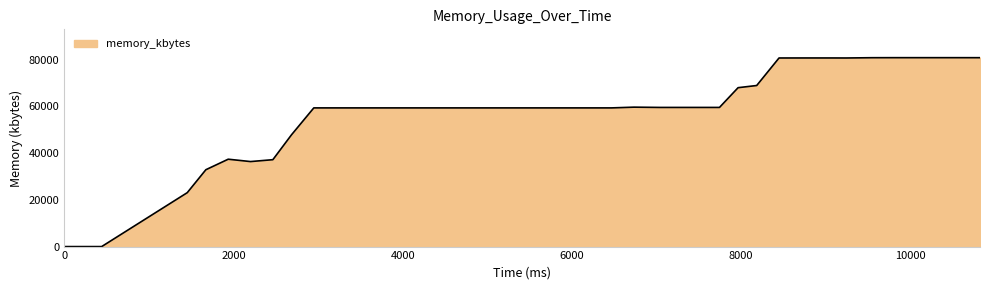

What is the difference between the maximum and second lowest values?

80820